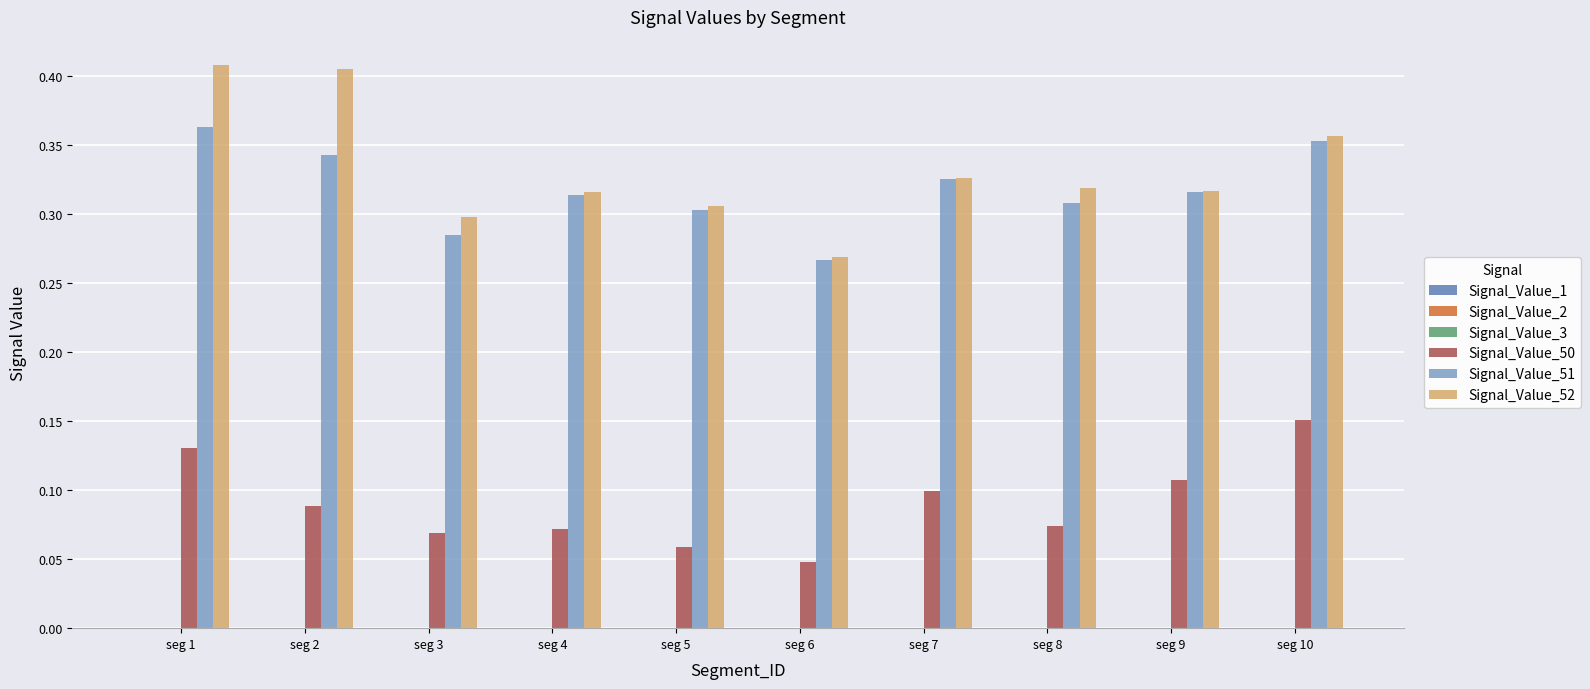

The value of Signal_Value_52 at seg 10 is 0.2. True or false?

False